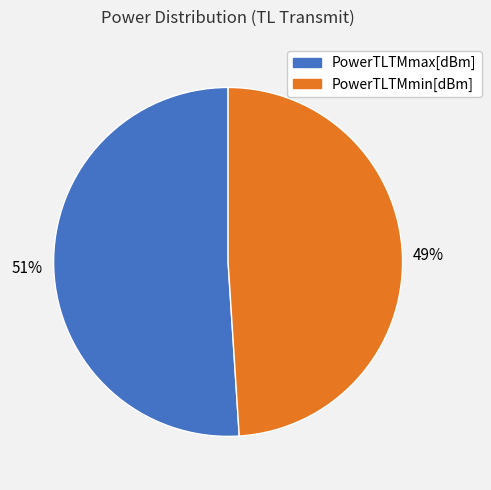

What is the majority slice?

PowerTLTMmax[dBm]